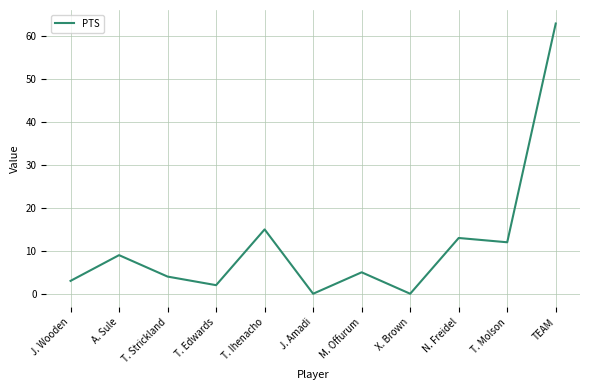

True or false: the data has more than 1 interior local peaks.

True